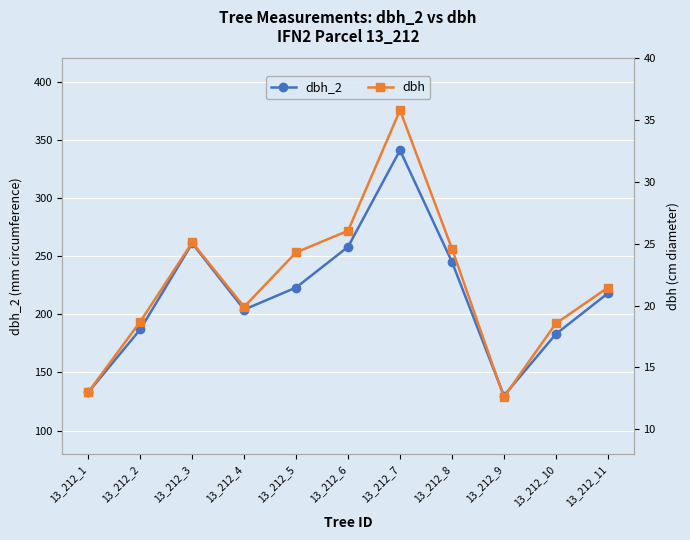

Reading left to right, transcribe all the data shown in this chart.

dbh_2: 133.0	187.0	261.0	204.0	223.0	258.0	341.0	245.0	130.0	183.0	218.0
dbh: 13.0	18.7	25.1	19.9	24.3	26.1	35.8	24.6	12.6	18.6	21.4